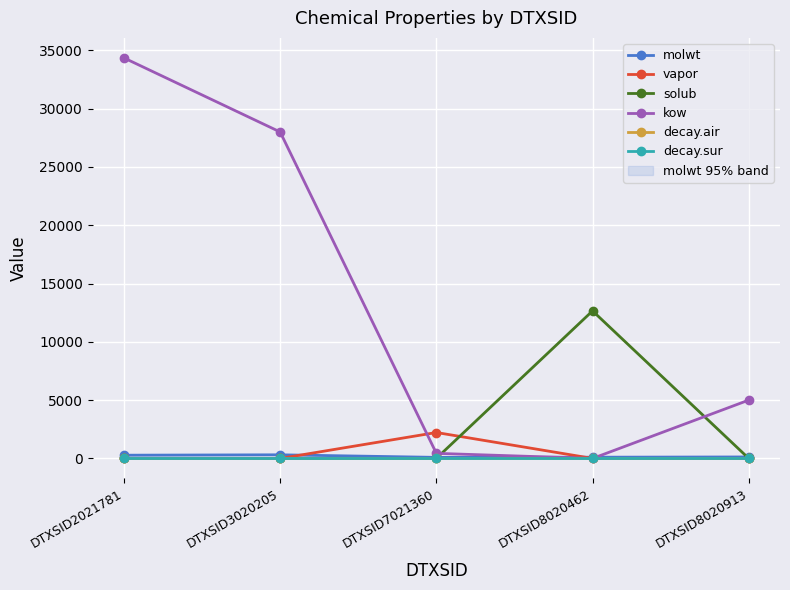

At which category does molwt reach its first local peak?

DTXSID3020205